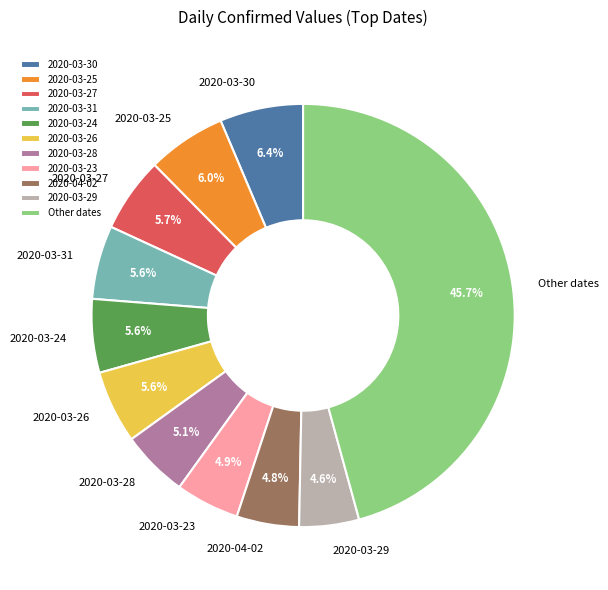

Which slice is the largest?

Other dates